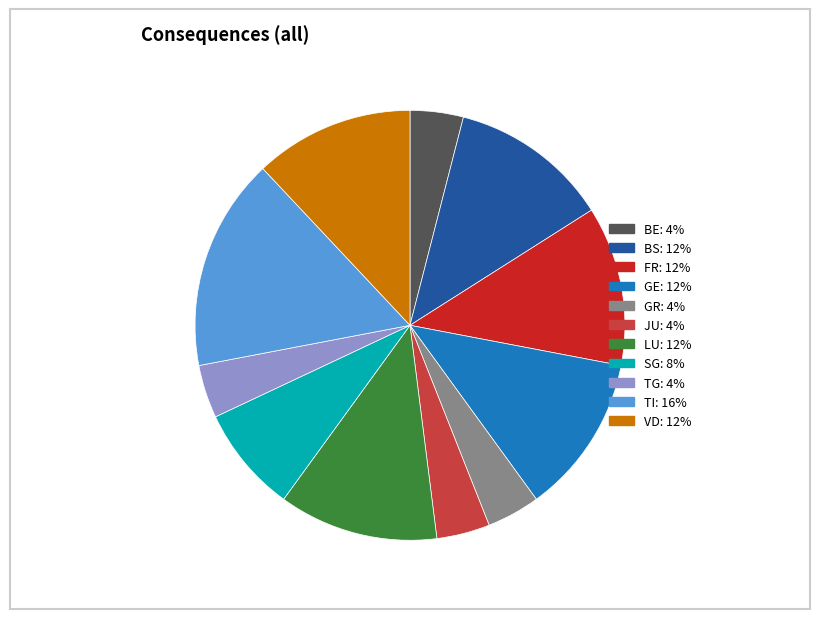

Does any single category account for the majority?

No